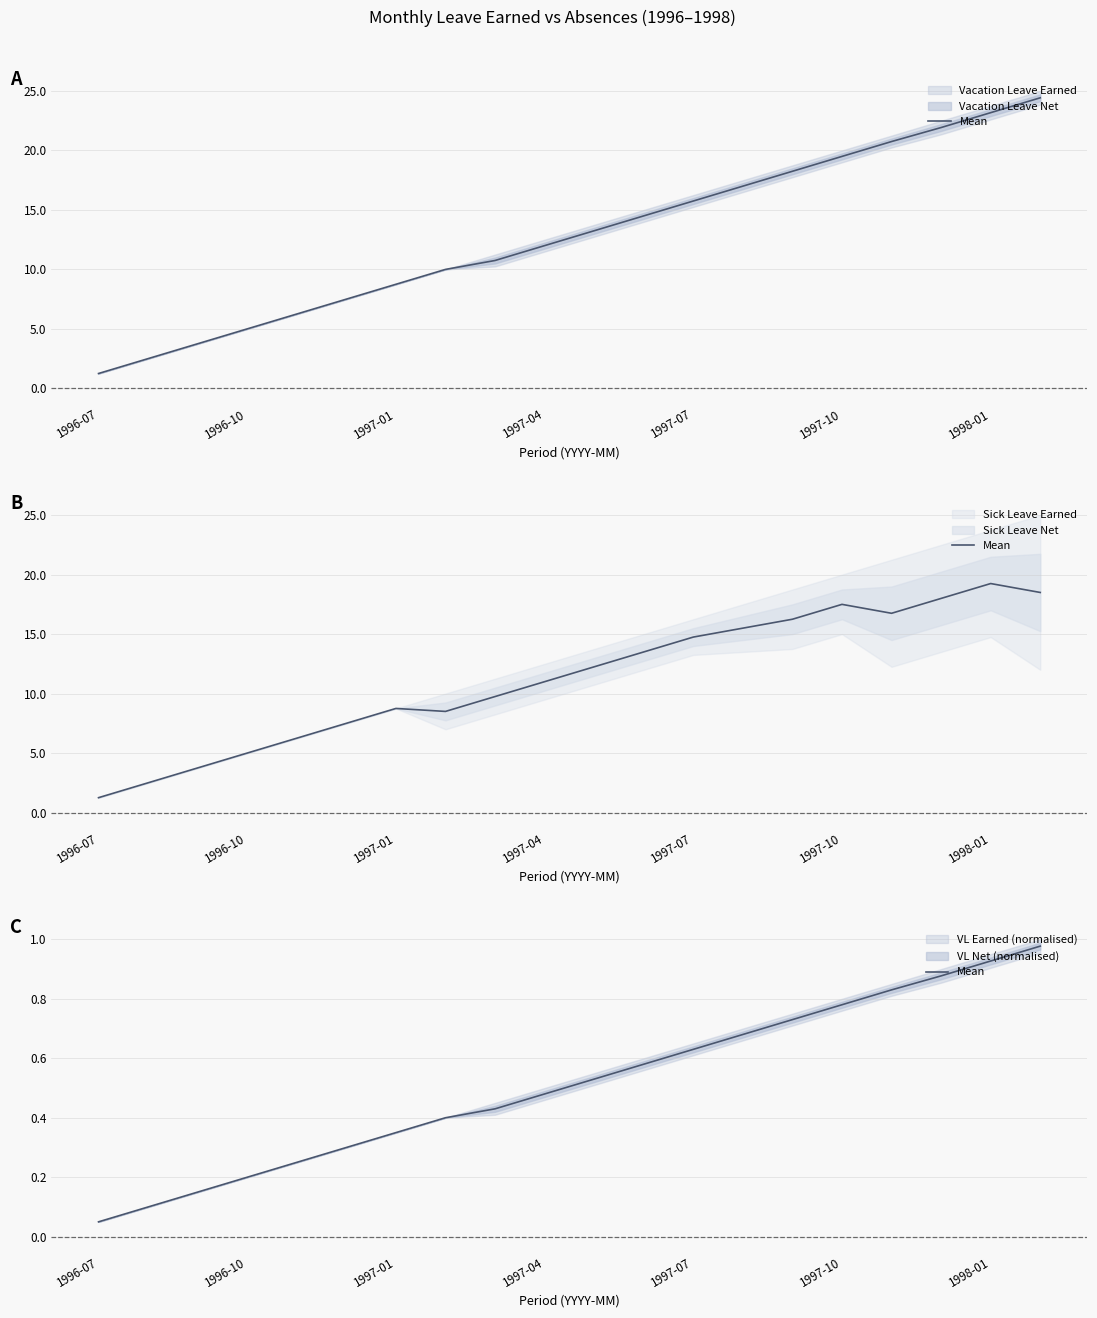

Between 7 and 1996-10, which is larger?

7